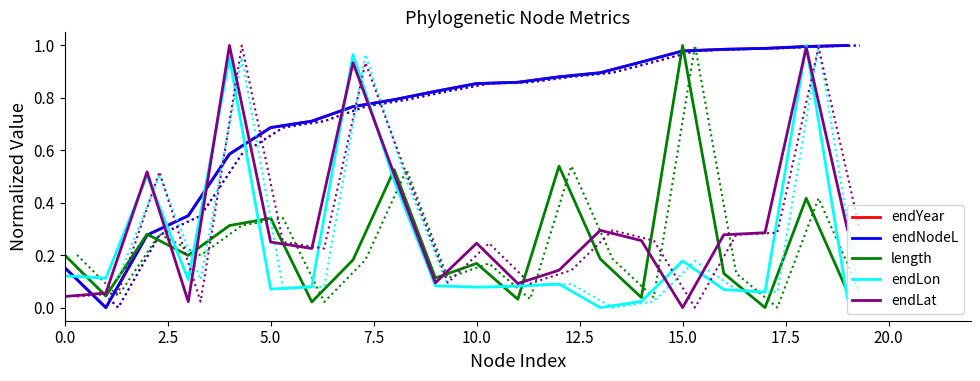

What is the maximum value shown in the chart?

1.0